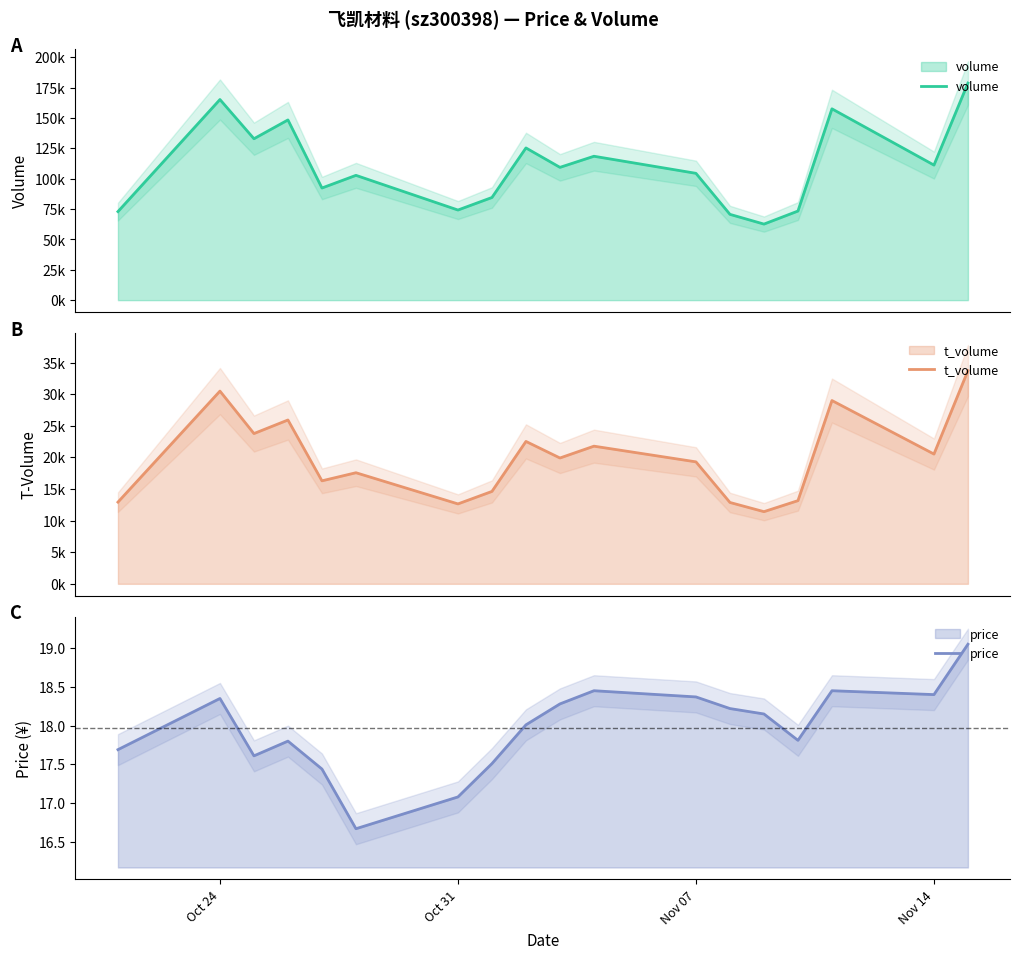

What is the label of the 1st point from the left?

Oct 24